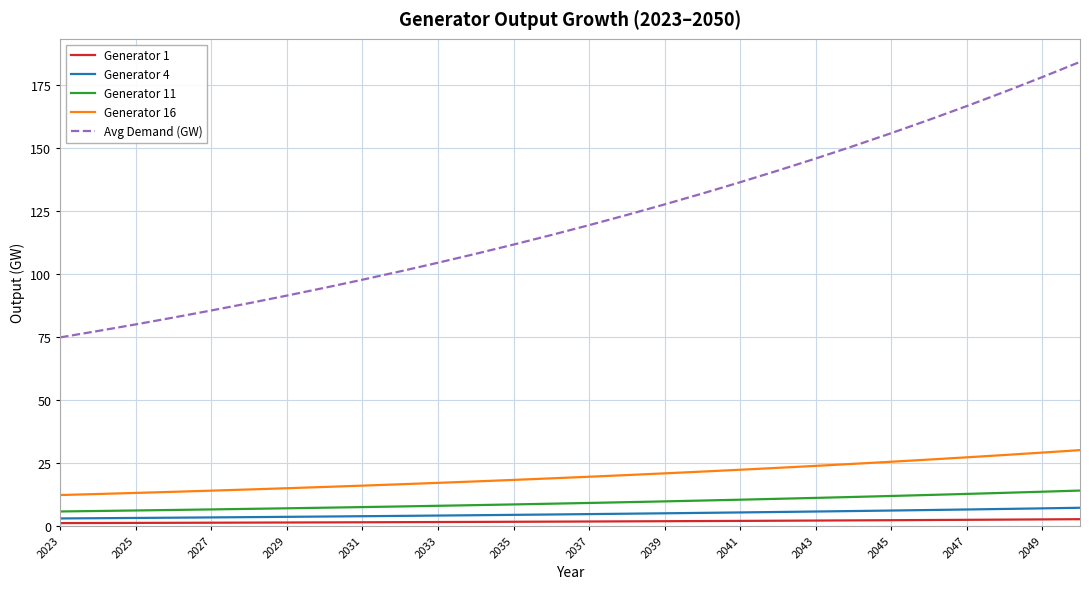

True or false: Generator 4 and Generator 1 intersect in this chart.

False